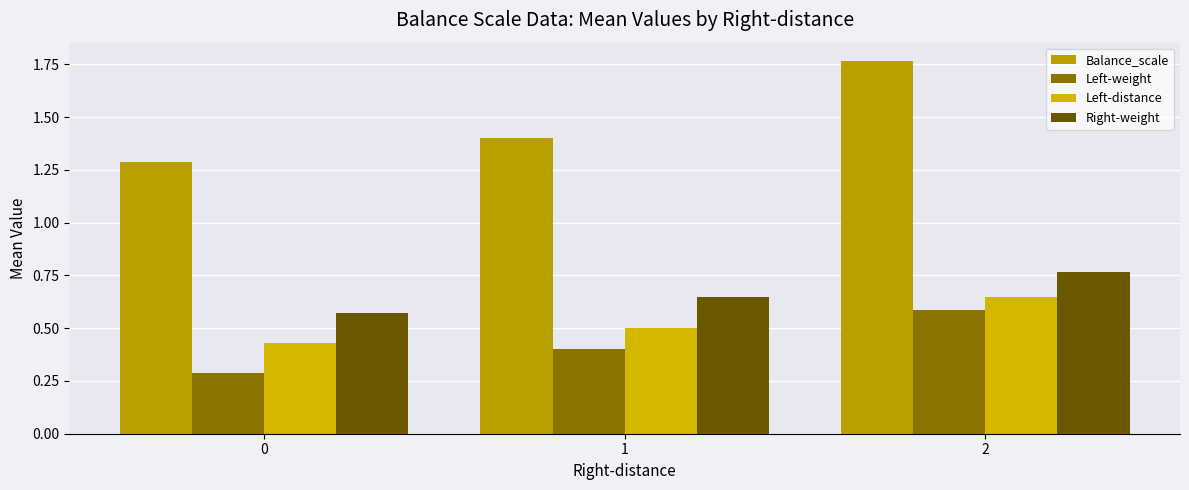

How many bars are there in each group?

4